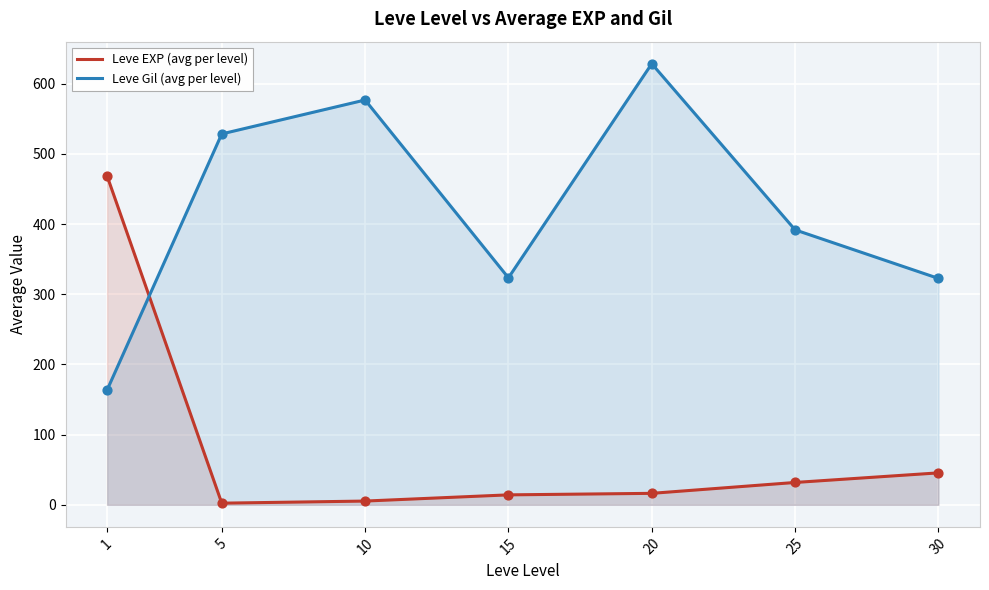

Which series has the largest total across all categories?

Leve Gil (avg per level)